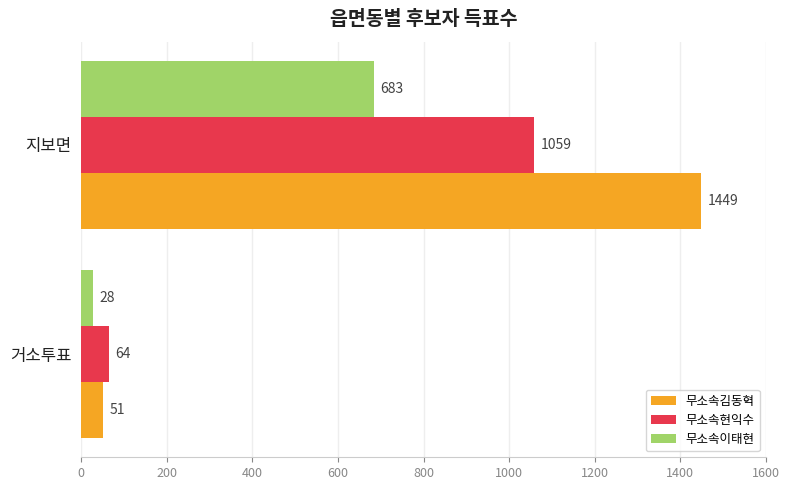

Which series has the largest total across all categories?

무소속김동혁